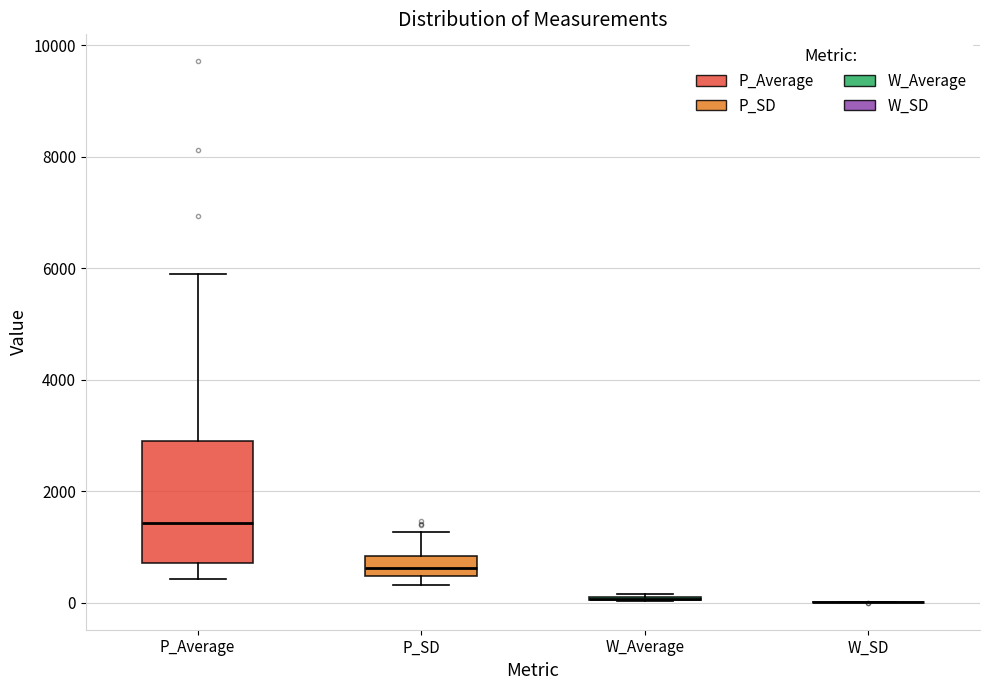

Reading left to right, read every box against the y-axis: the position of its median line, the range the box covers, and the ends of its whiskers. The values are not printed on the chart, so give them approximately, as read against the axis.

P_Average: median 1400, box 800 to 2800, whiskers 400 to 6000
P_SD: median 600, box 400 to 800, whiskers 400 (just below the box's lower edge) to 1200
W_Average: box collapsed to a line at 0, whiskers 0 to 200
W_SD: box collapsed to a line at 0, whiskers 0 to 0